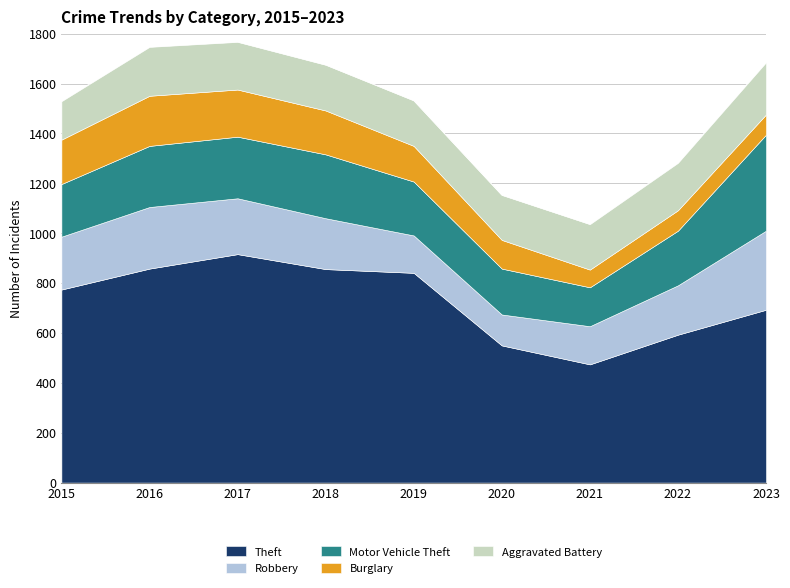

Reading left to right, extract all data points from this chart.

Theft: 2015=774	2016=858	2017=916	2018=856	2019=841	2020=550	2021=474	2022=593	2023=693
Robbery: 2015=212	2016=247	2017=224	2018=204	2019=150	2020=124	2021=153	2022=198	2023=317
Motor Vehicle Theft: 2015=211	2016=245	2017=247	2018=256	2019=216	2020=184	2021=156	2022=219	2023=385
Burglary: 2015=178	2016=201	2017=189	2018=176	2019=143	2020=115	2021=71	2022=82	2023=81
Aggravated Battery: 2015=154	2016=196	2017=191	2018=183	2019=182	2020=180	2021=182	2022=190	2023=209